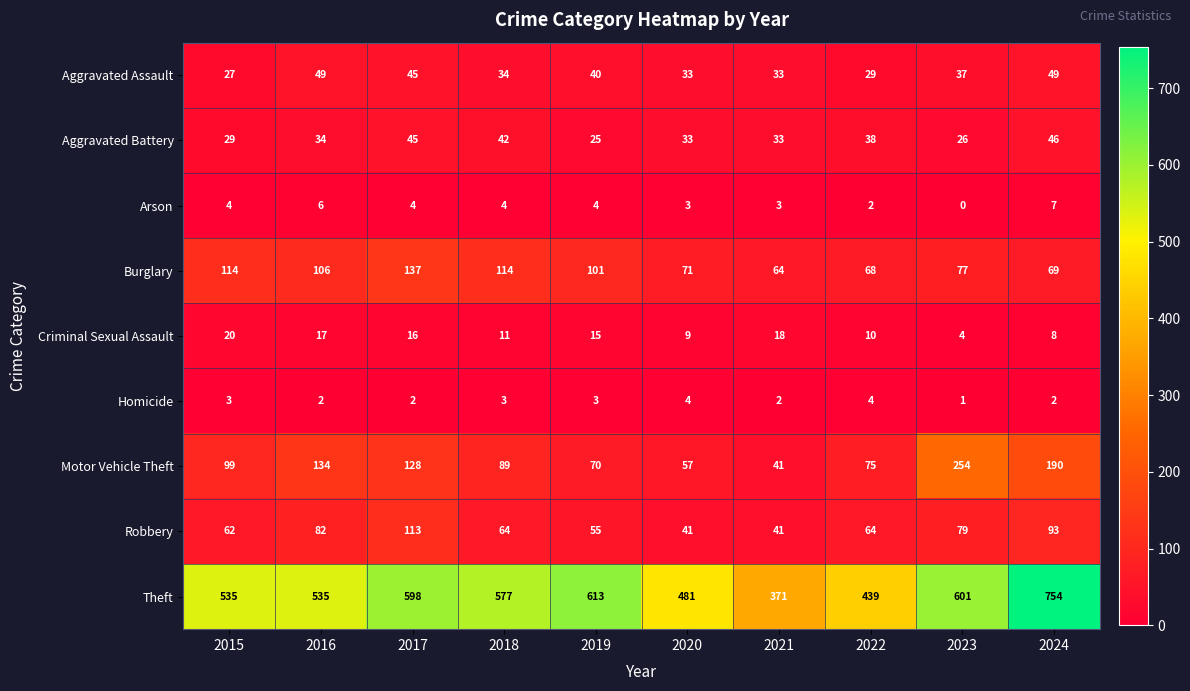

The value of Robbery at 2015 is 62. True or false?

True